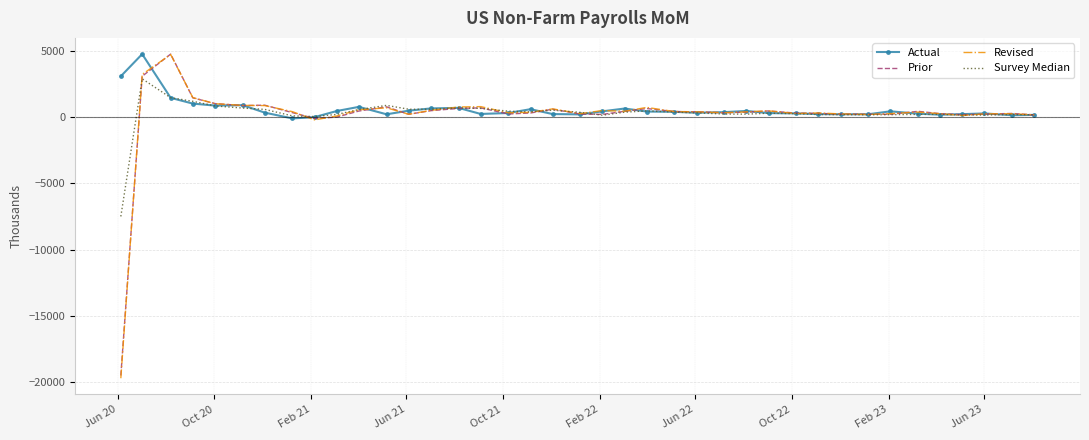

Count the number of data series in this chart.

4